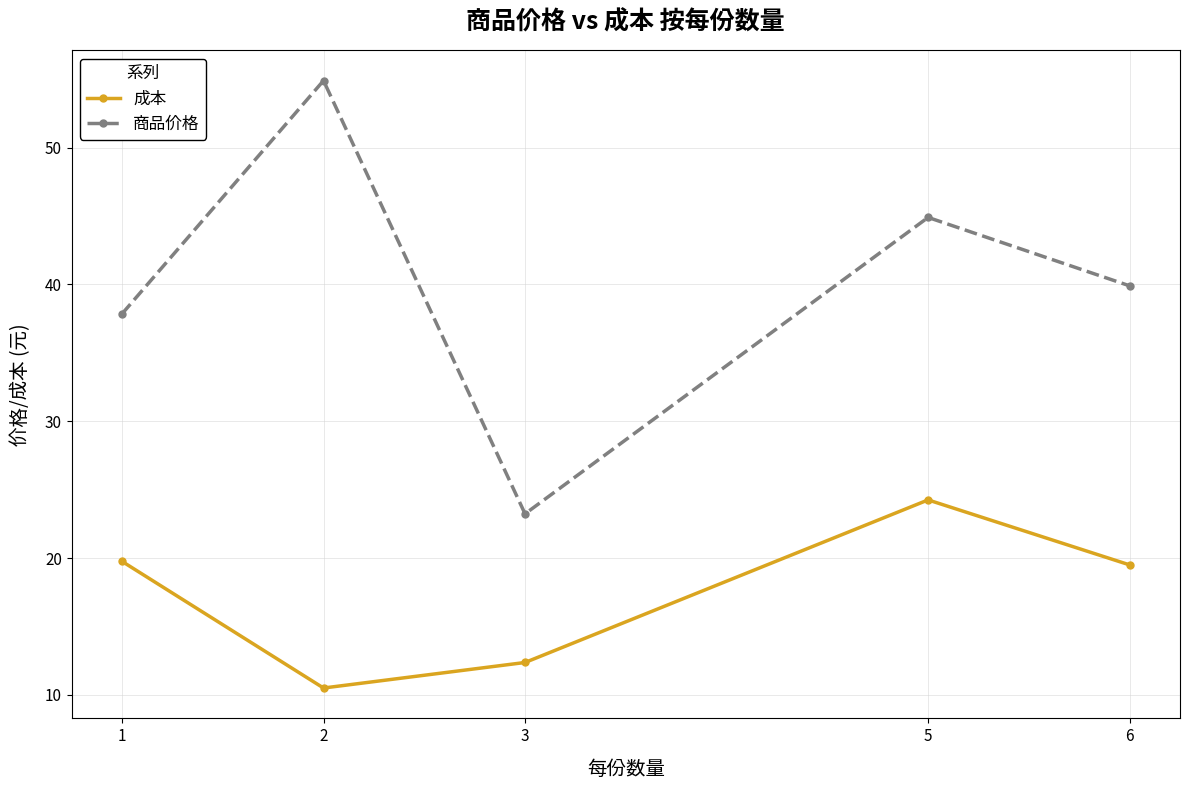

In 商品价格, how many points are higher than both neighbors (excluding endpoints)?

2